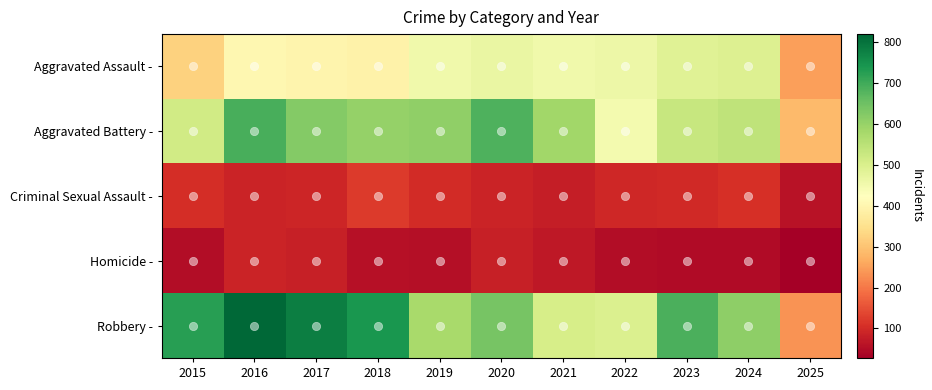

List the series in order of their peak value, lowest first.

Homicide -, Criminal Sexual Assault -, Aggravated Assault -, Aggravated Battery -, Robbery -